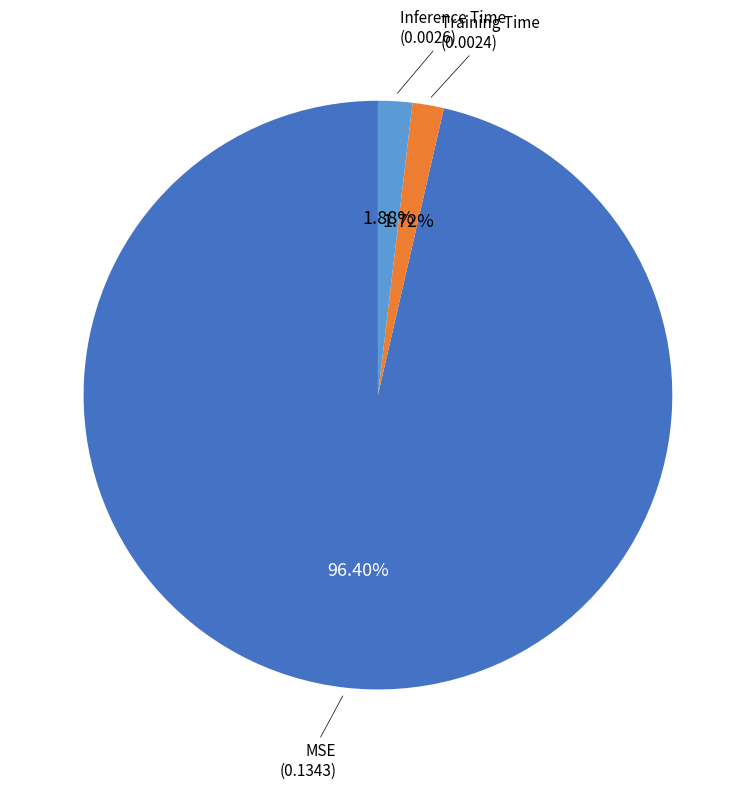

Is it true that MSE is 85% of the pie?

False